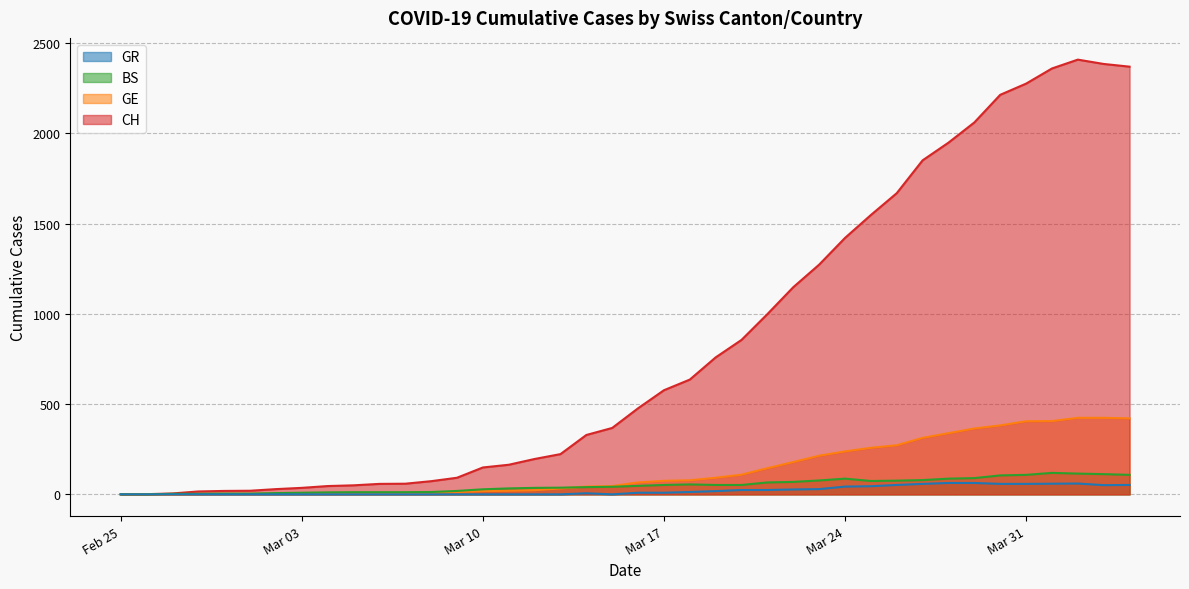

True or false: GR and BS intersect in this chart.

False